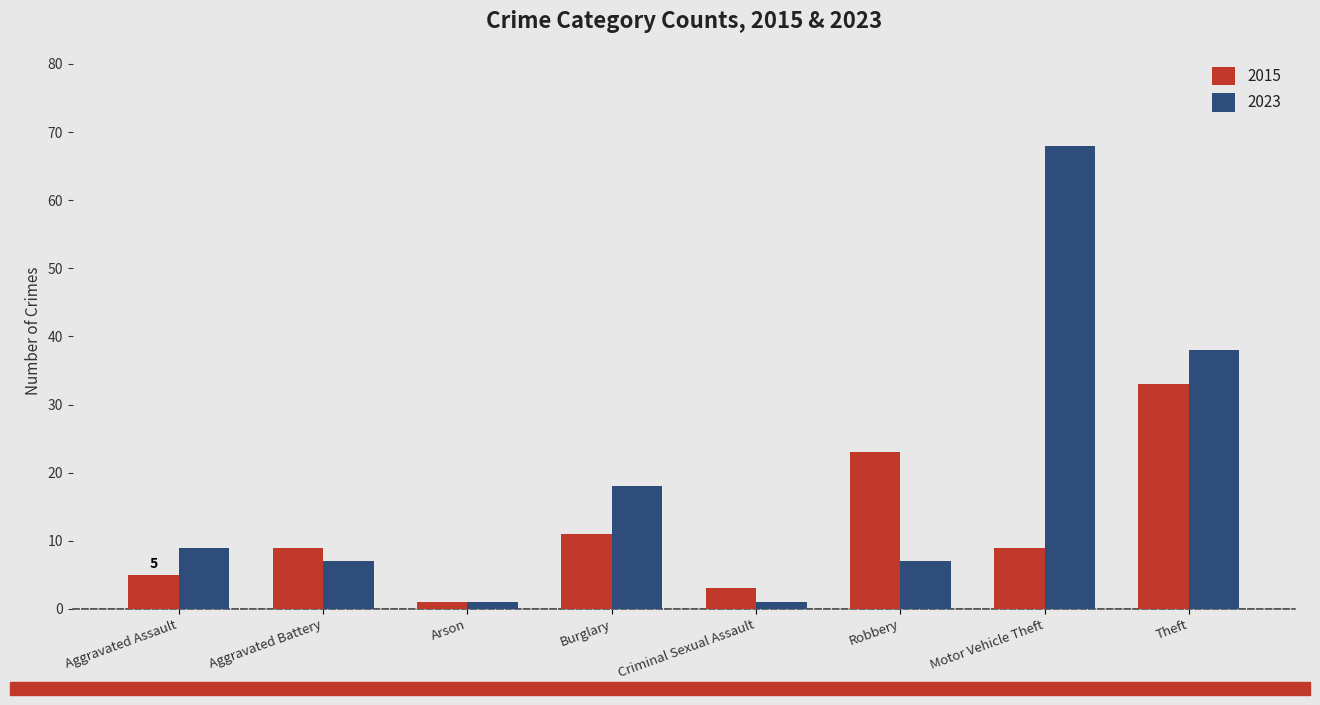

The 2023 series shows 3 at Robbery. True or false?

False